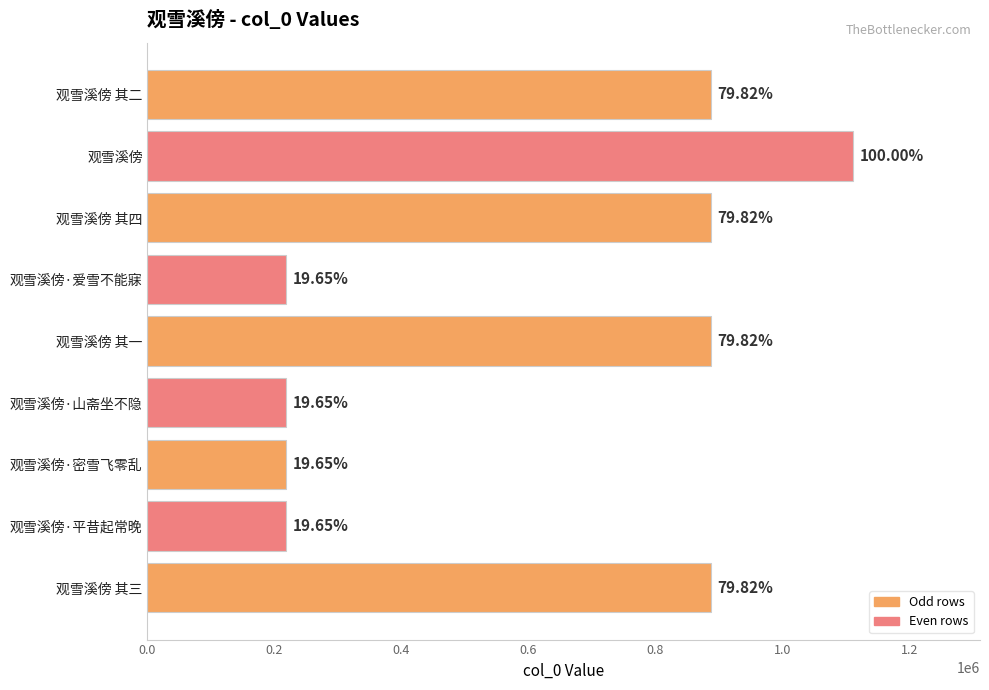

How many bars are there in total?

9